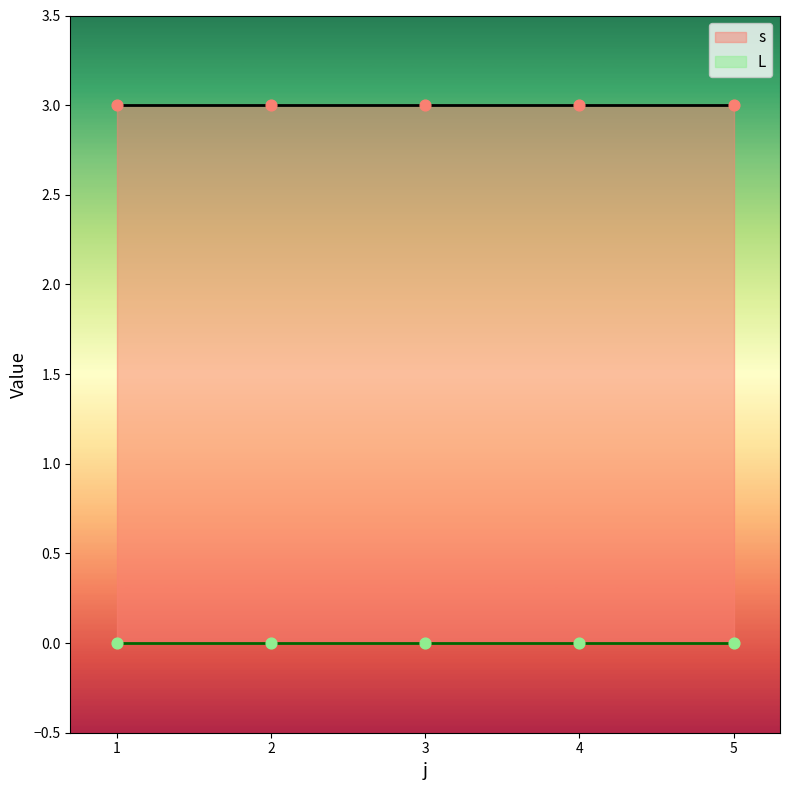

Which series reaches the minimum Y coordinate?

L